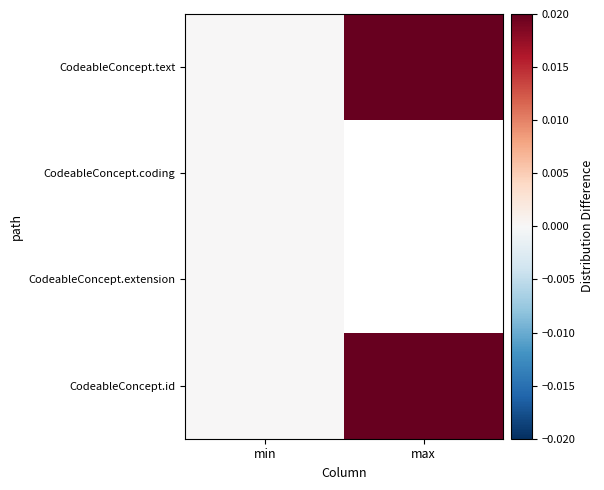

How many distinct data groups are displayed?

4